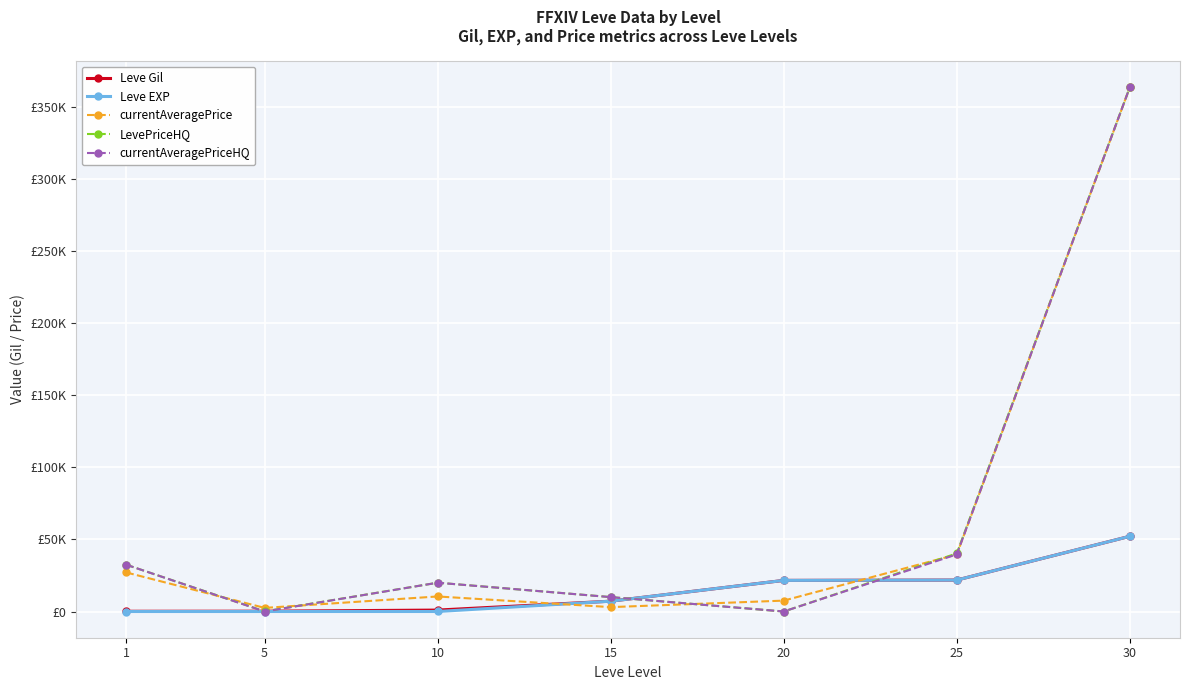

What is the maximum value shown in the chart?

364000